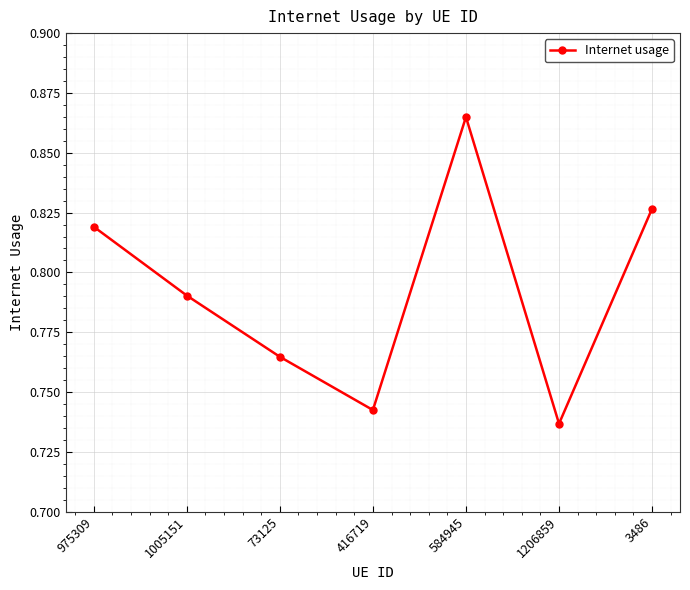

Between 1206859 and 416719, which is larger?

416719